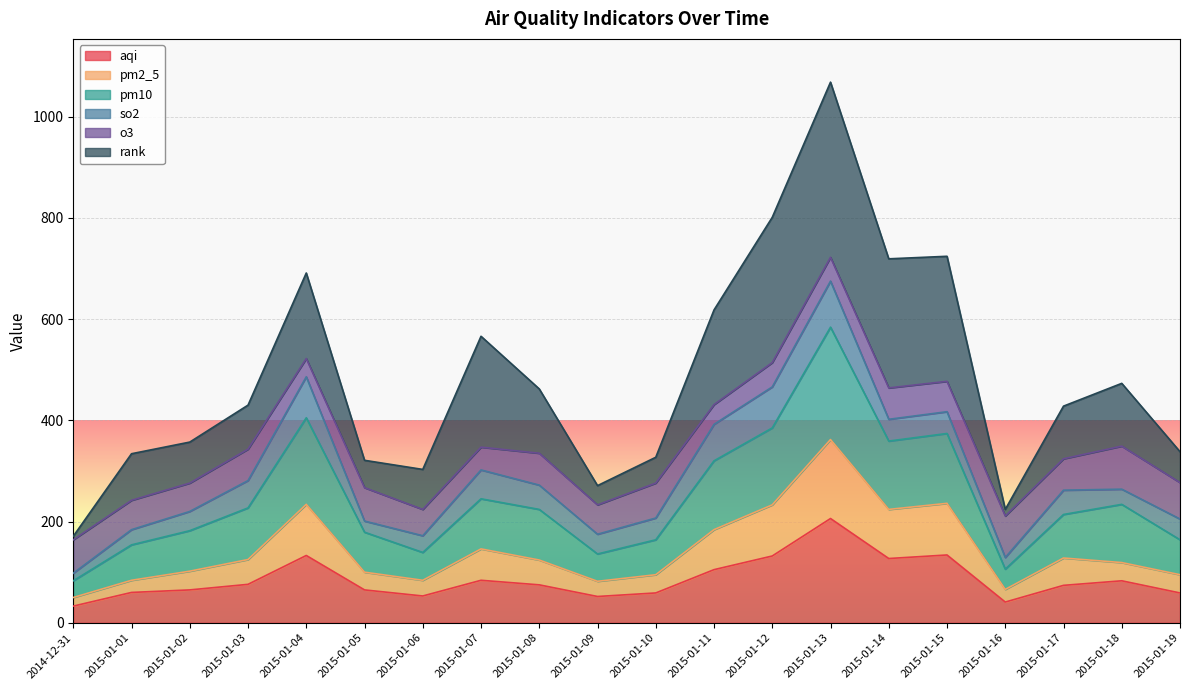

At which category does pm10 reach its first local valley?

2015-01-06